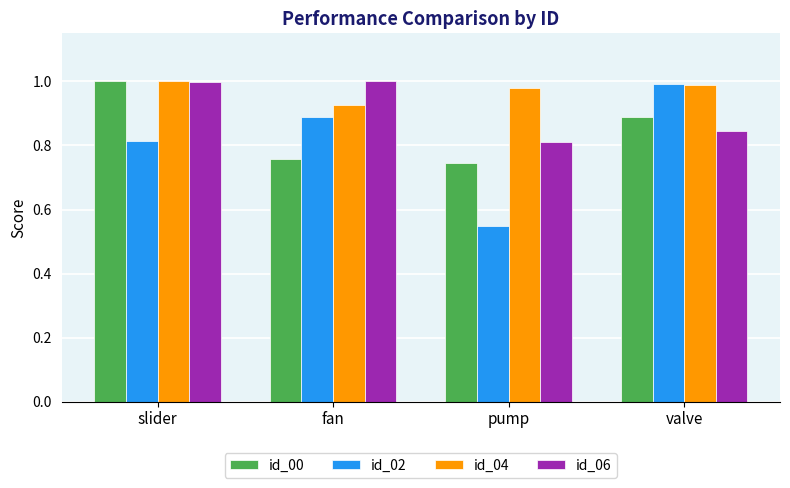

The id_06 series shows 1.6 at slider. True or false?

False